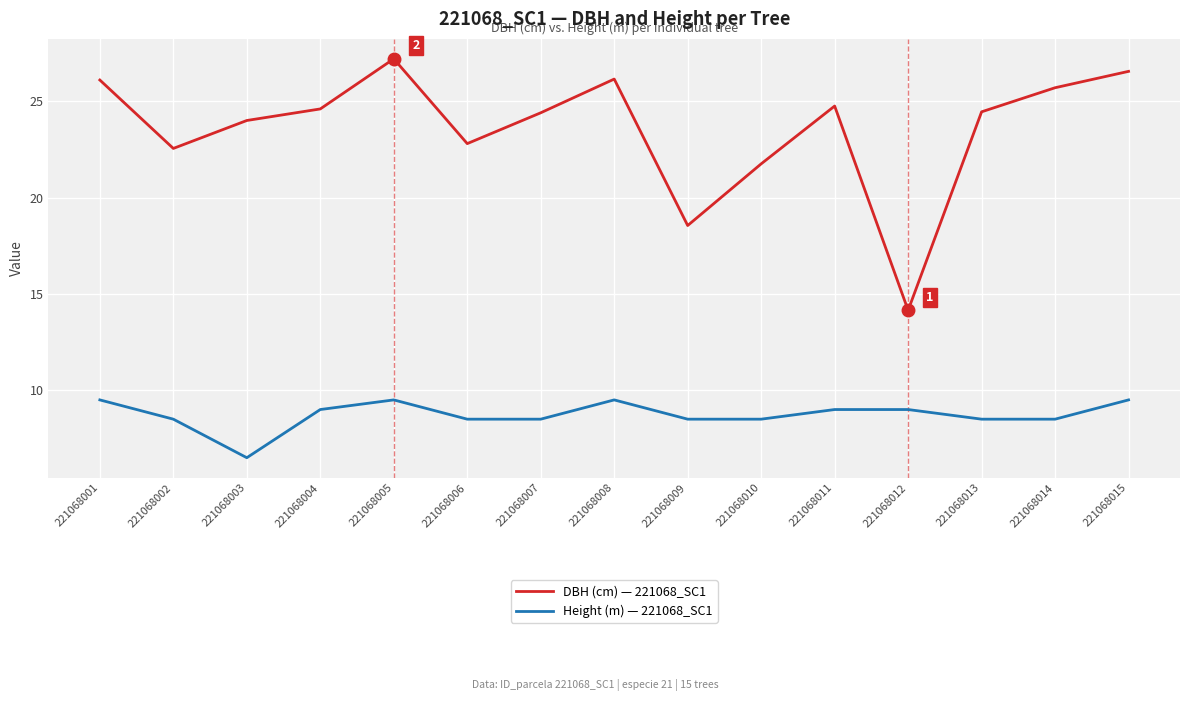

List the series in order of their overall mean, highest first.

DBH (cm) — 221068_SC1, Height (m) — 221068_SC1